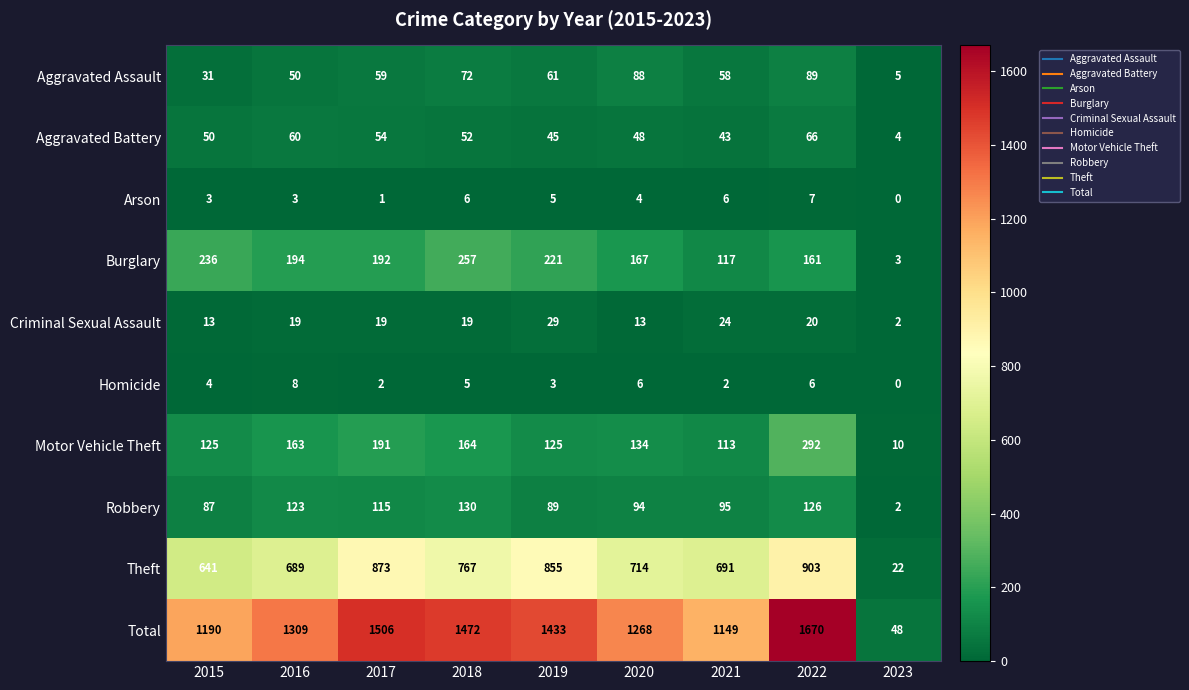

At 2020, list the series in order from largest to smallest.

Total, Theft, Burglary, Motor Vehicle Theft, Robbery, Aggravated Assault, Aggravated Battery, Criminal Sexual Assault, Homicide, Arson